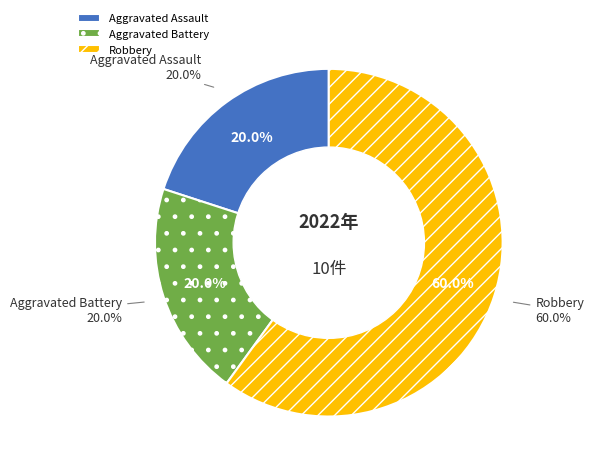

What is the majority slice?

Robbery